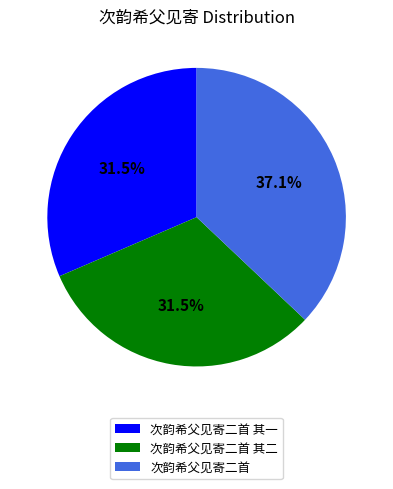

Combined, do 次韵希父见寄二首 and 次韵希父见寄二首 其二 account for over 50%?

Yes